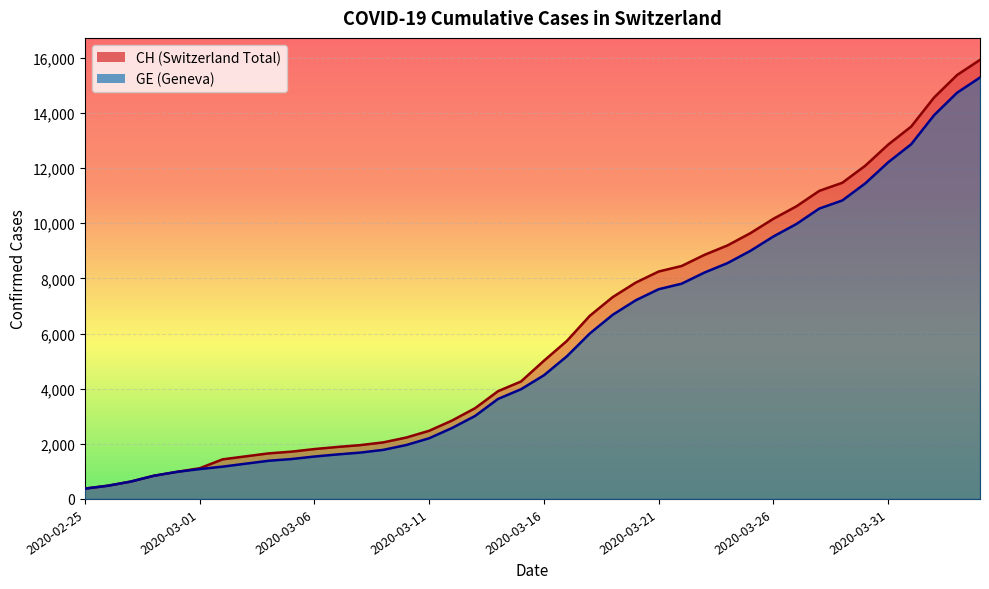

What is the sum of the CH values at 2020-03-07 and 2020-02-28?

2725